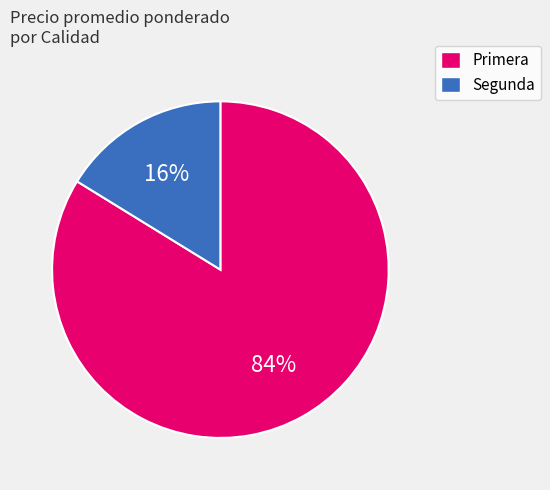

How many segments does this pie chart have?

2